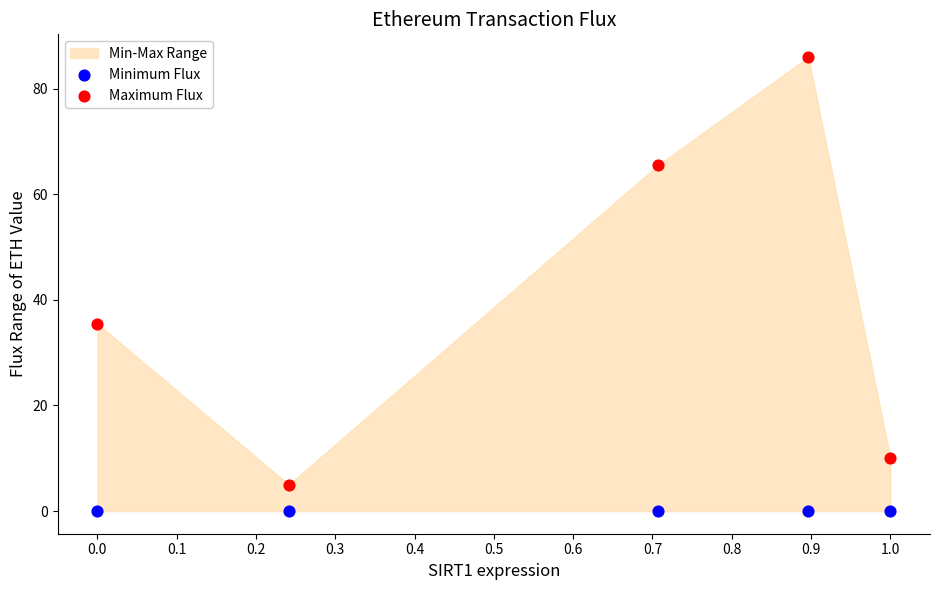

In the Maximum Flux series, what Y value is closest to 45?

35.5